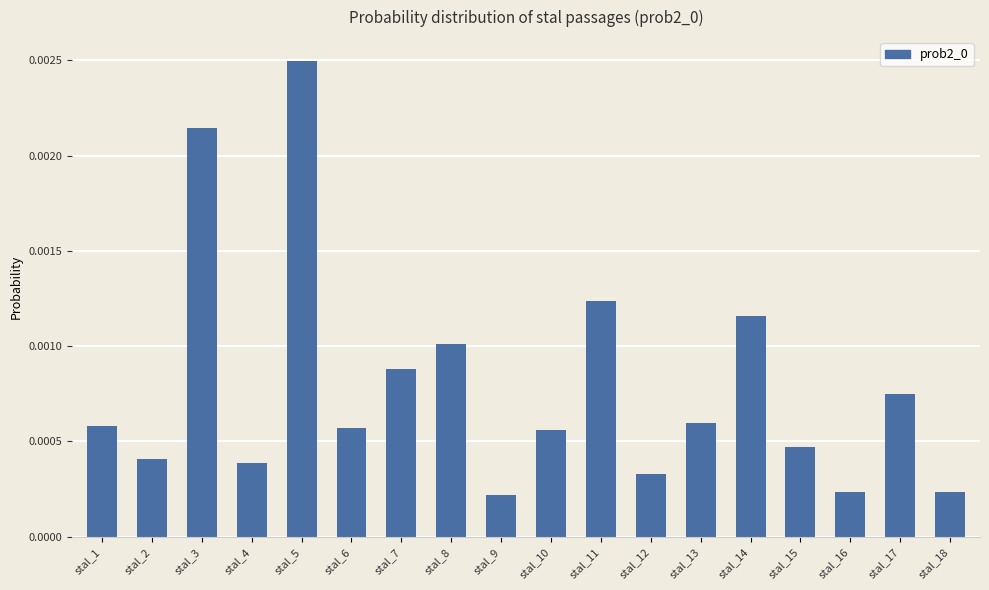

Between stal_3 and stal_6, which is larger?

stal_3